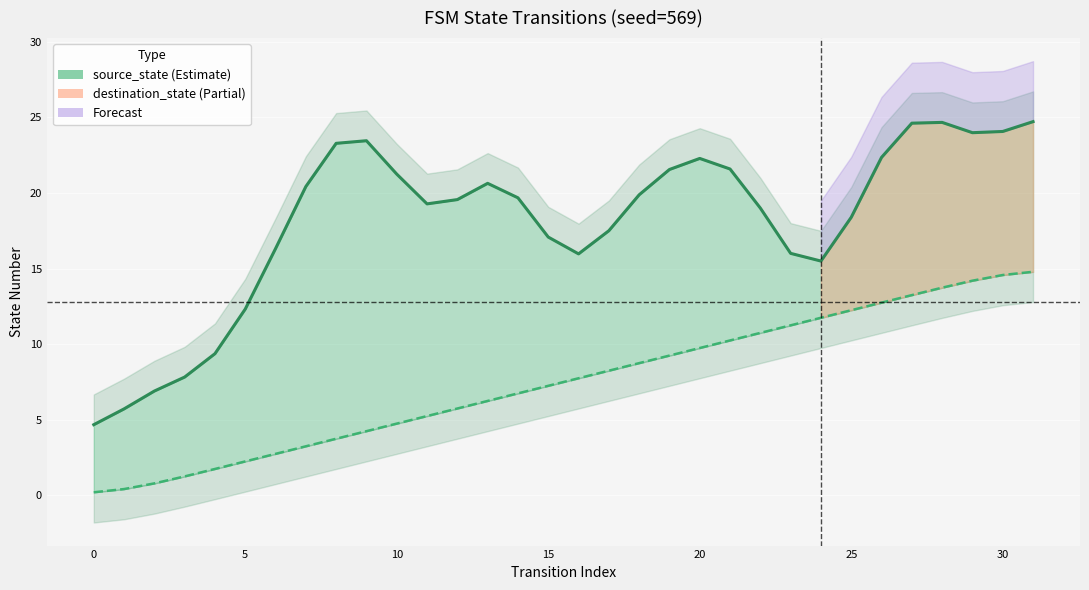

What is the difference between the highest and lowest values at 18?

11.1